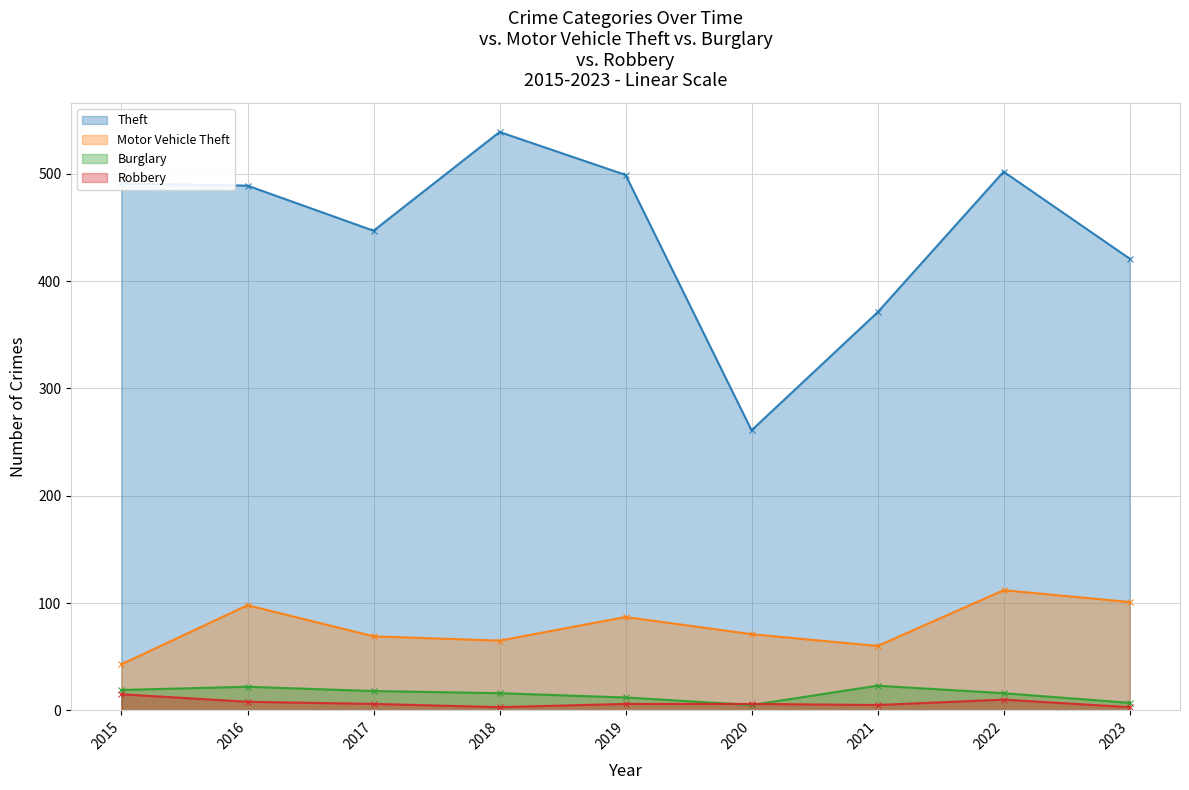

At which label is Burglary closest to 14?

2018